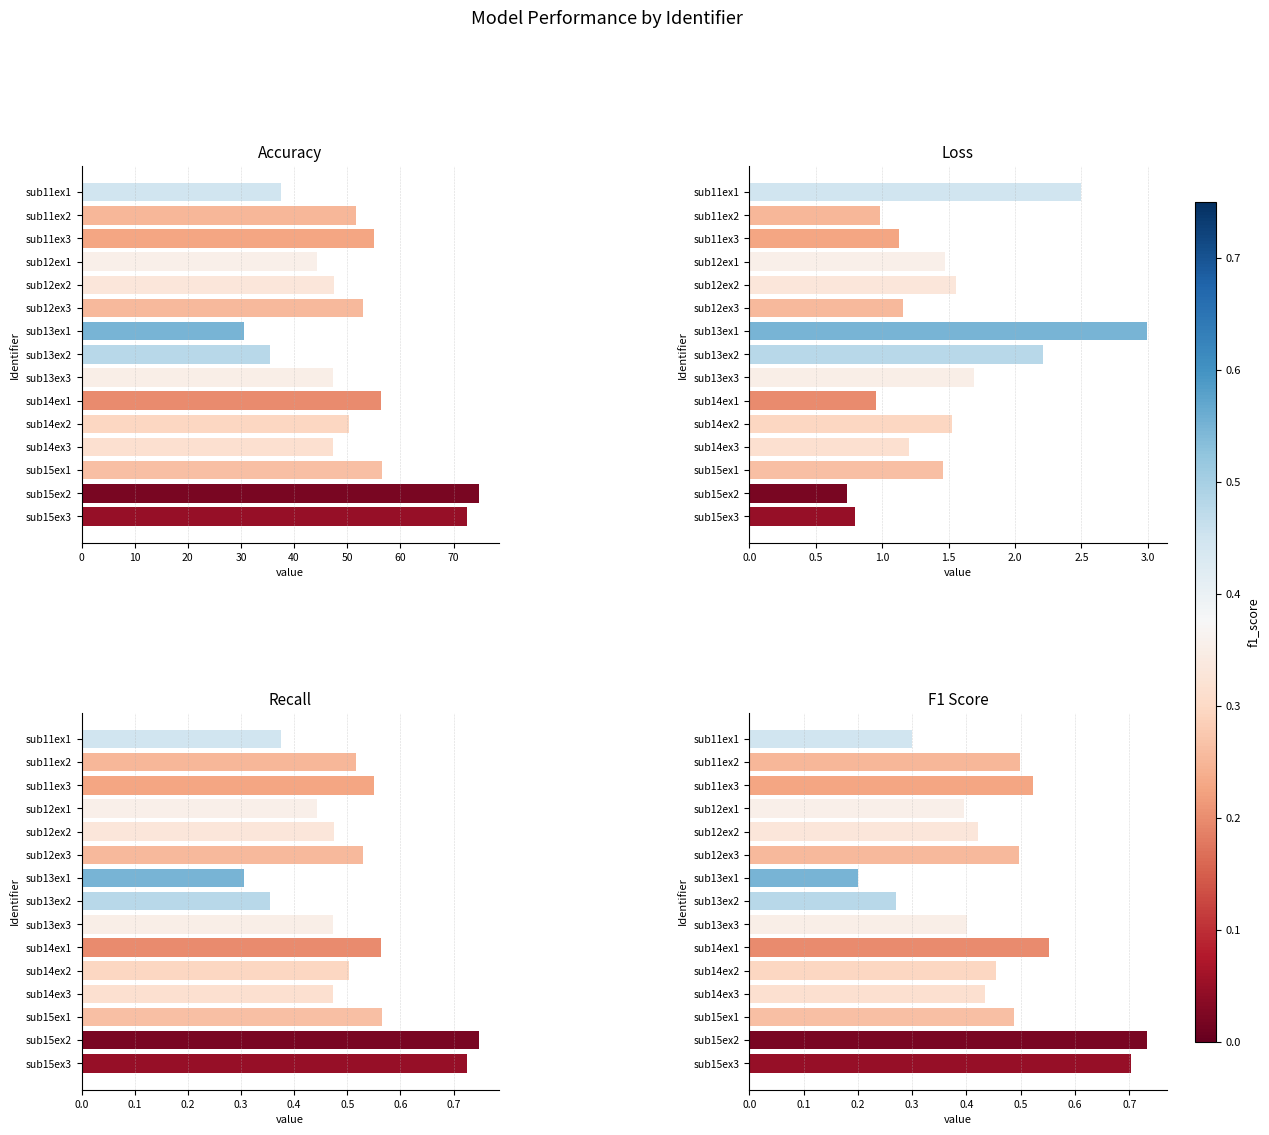

What is the sum of all loss values?

22.4